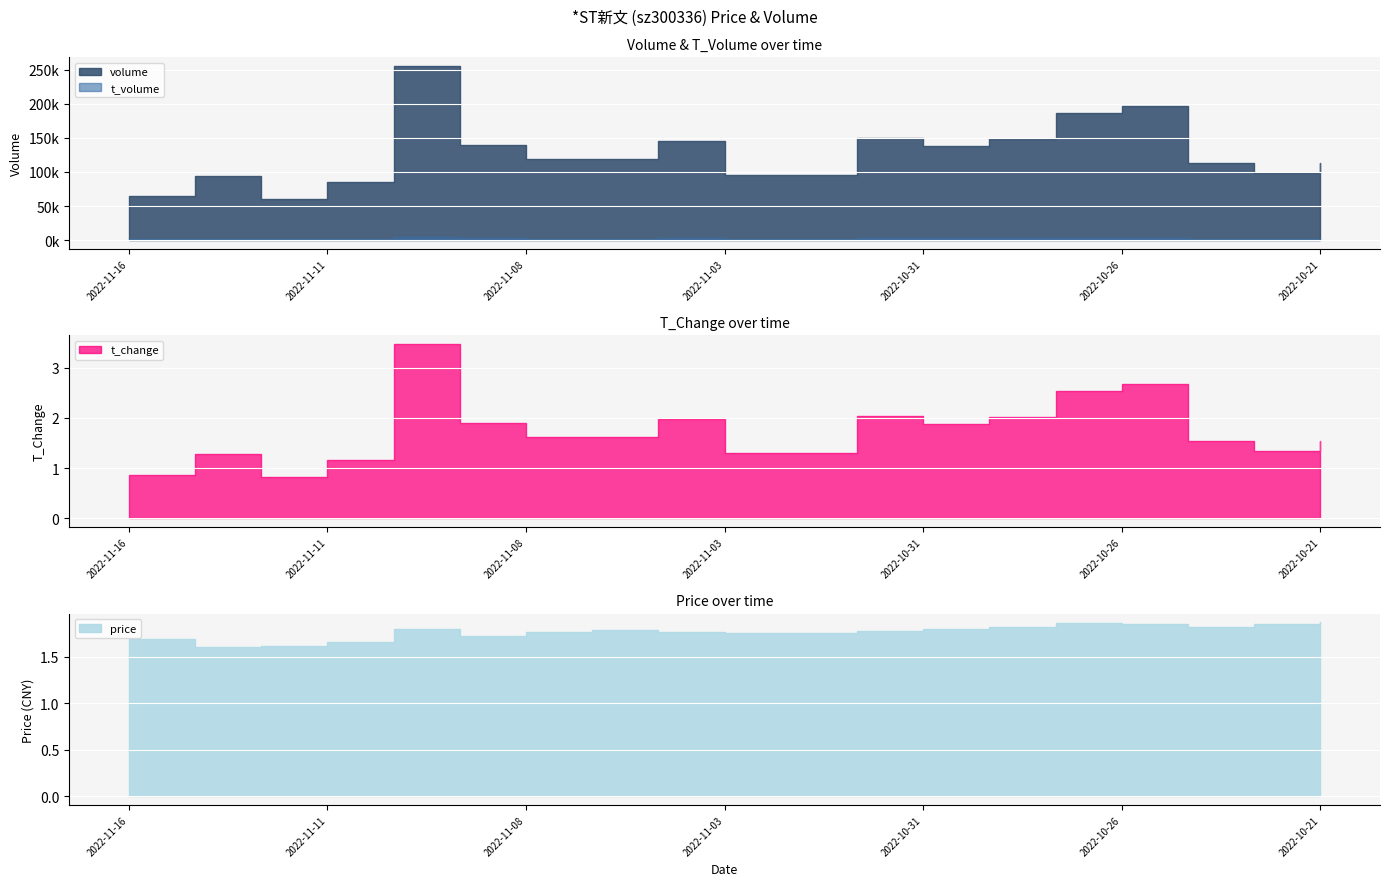

What is the greatest value displayed?

255687.0